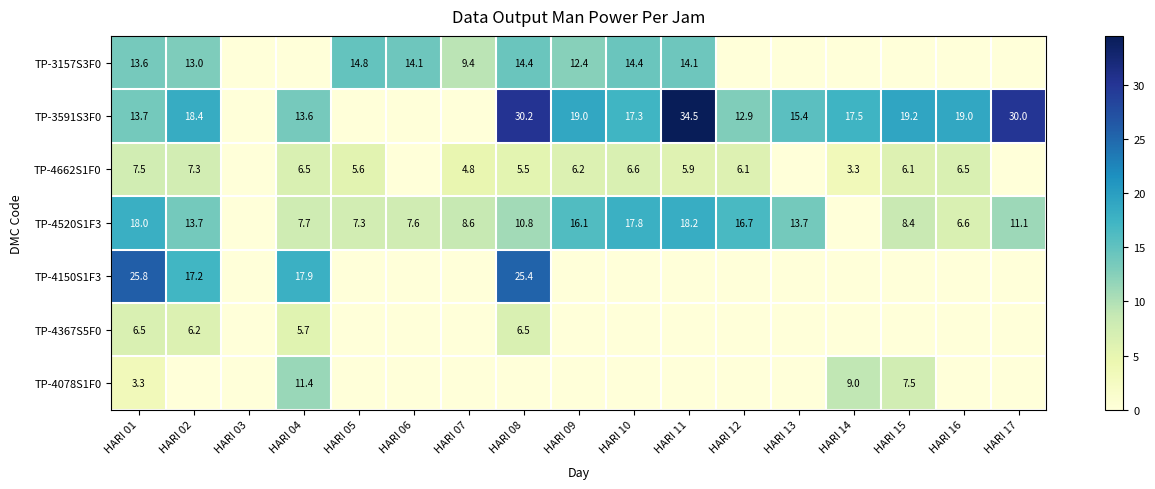

What is the difference between the highest and lowest values at HARI 01?

22.5